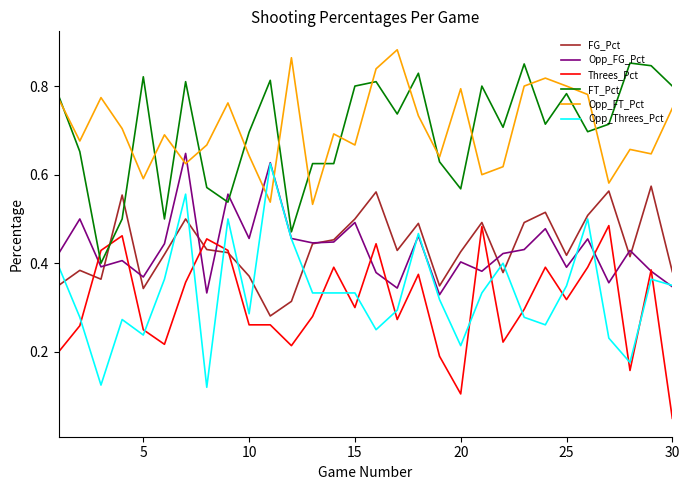

True or false: Opp_FT_Pct and Threes_Pct intersect in this chart.

False